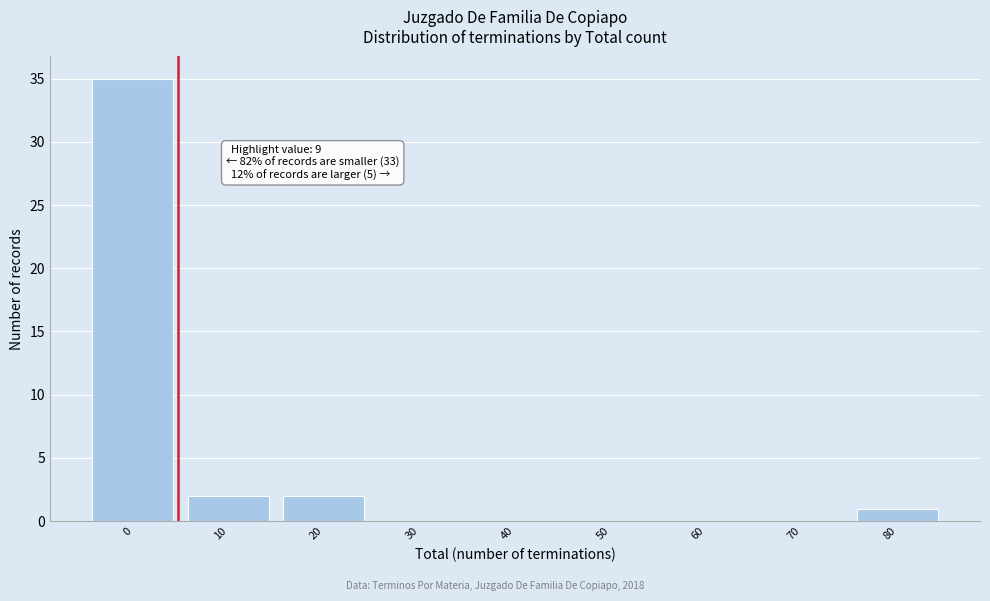

Reading right to left, extract all data points from this chart.

80=1	70=0	60=0	50=0	40=0	30=0	20=2	10=2	0=35